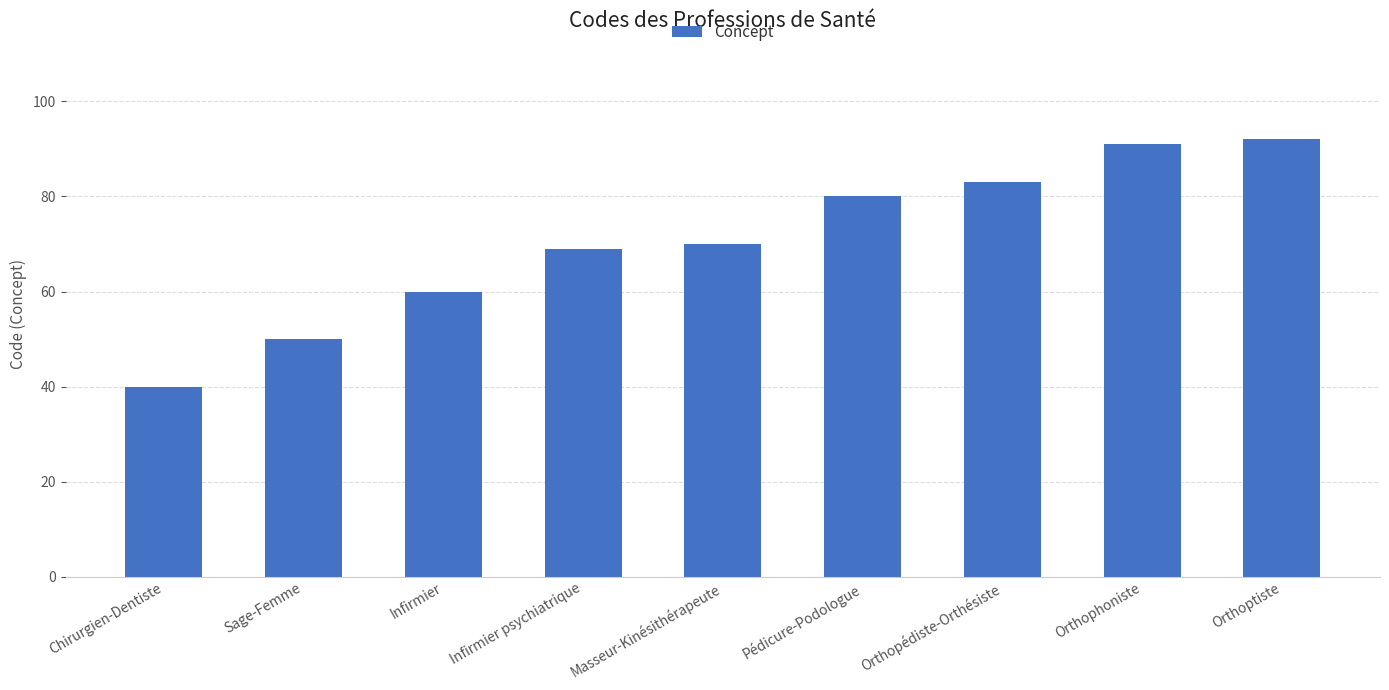

Reading right to left, what are all the values shown in this chart?

92	91	83	80	70	69	60	50	40